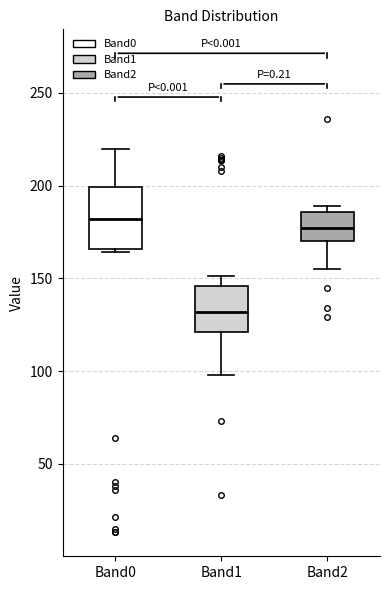

Which box has the lowest median line?

Band1